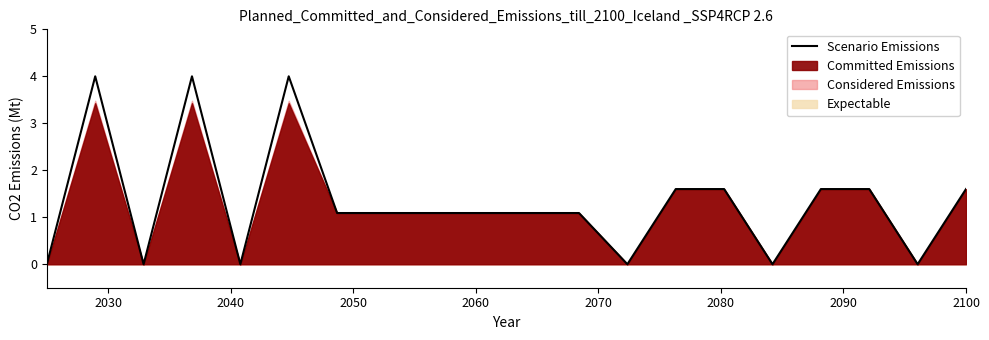

What is the maximum value for Scenario Emissions?

4.0